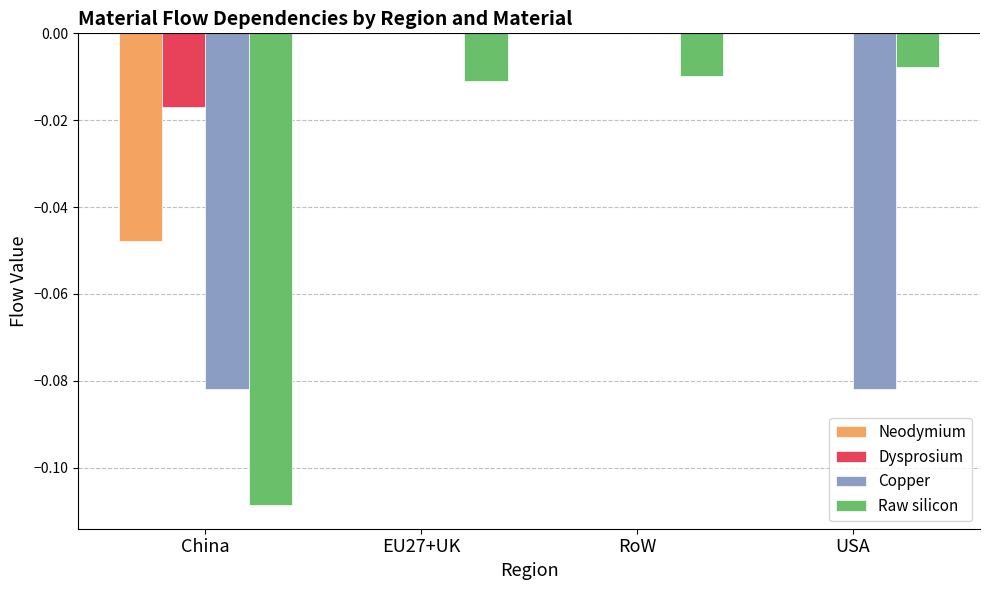

Is the value of Copper at USA greater than the value of Neodymium at EU27+UK?

No